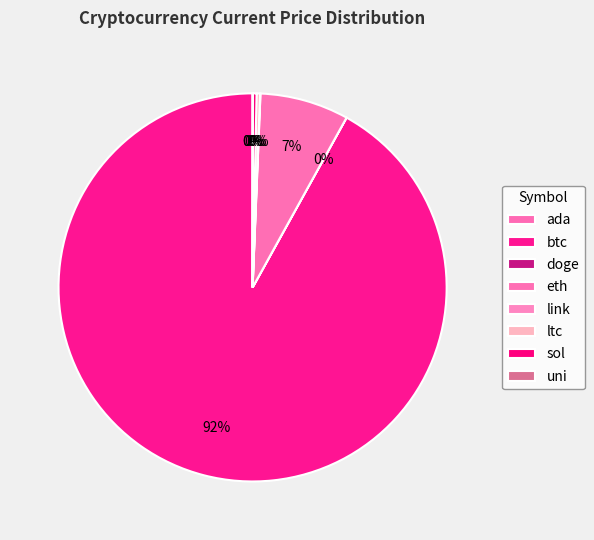

Is it true that eth is 1% of the pie?

False